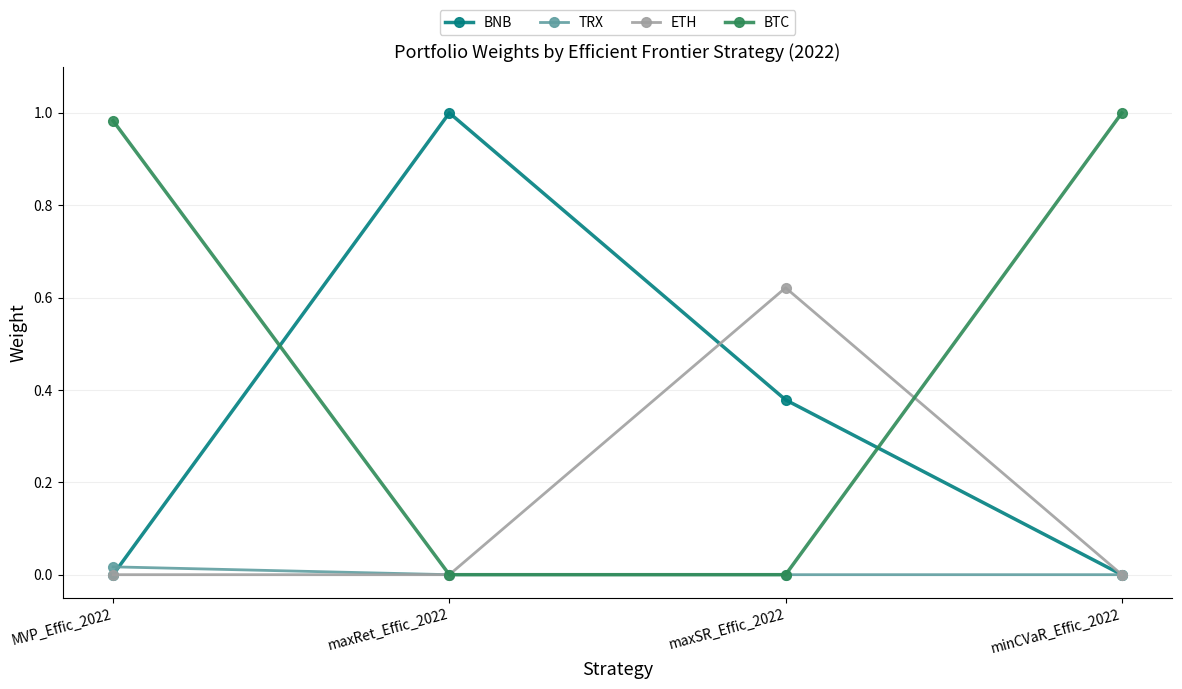

Which series changed the most between MVP_Effic_2022 and maxSR_Effic_2022?

BTC